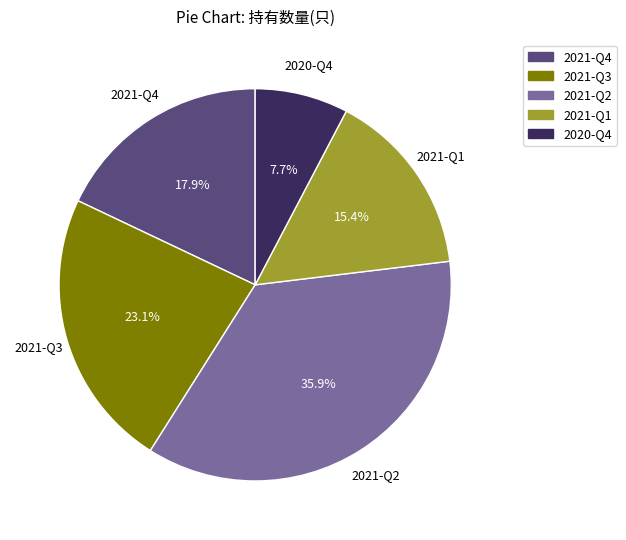

To the nearest percent, what percentage of the pie is 2021-Q4?

18%